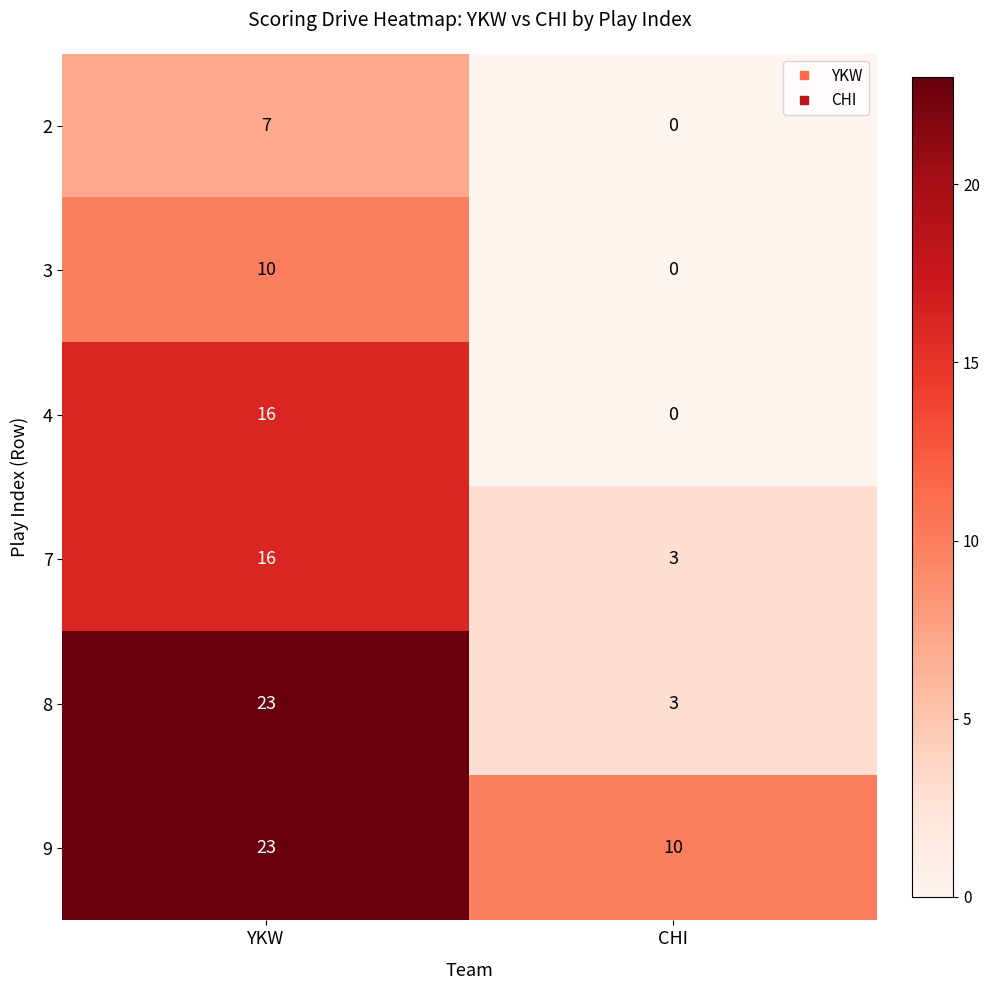

Count the number of data series in this chart.

6